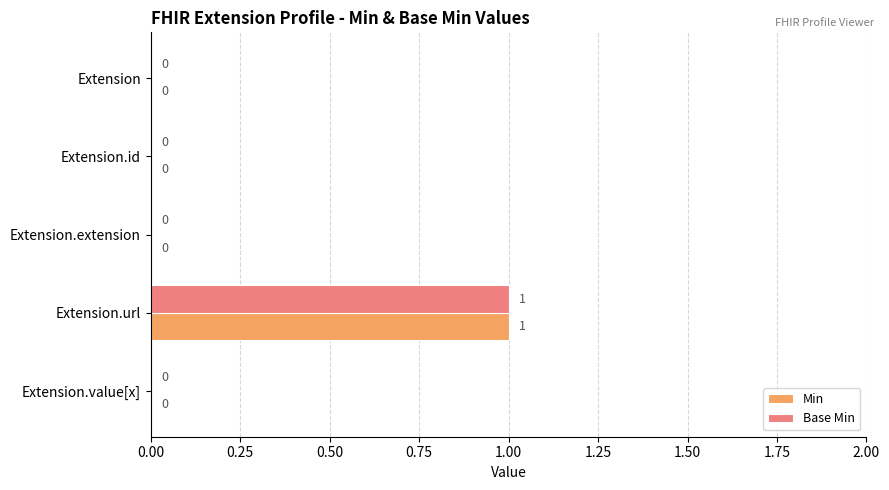

How many Base Min values are between 0 and 1?

5